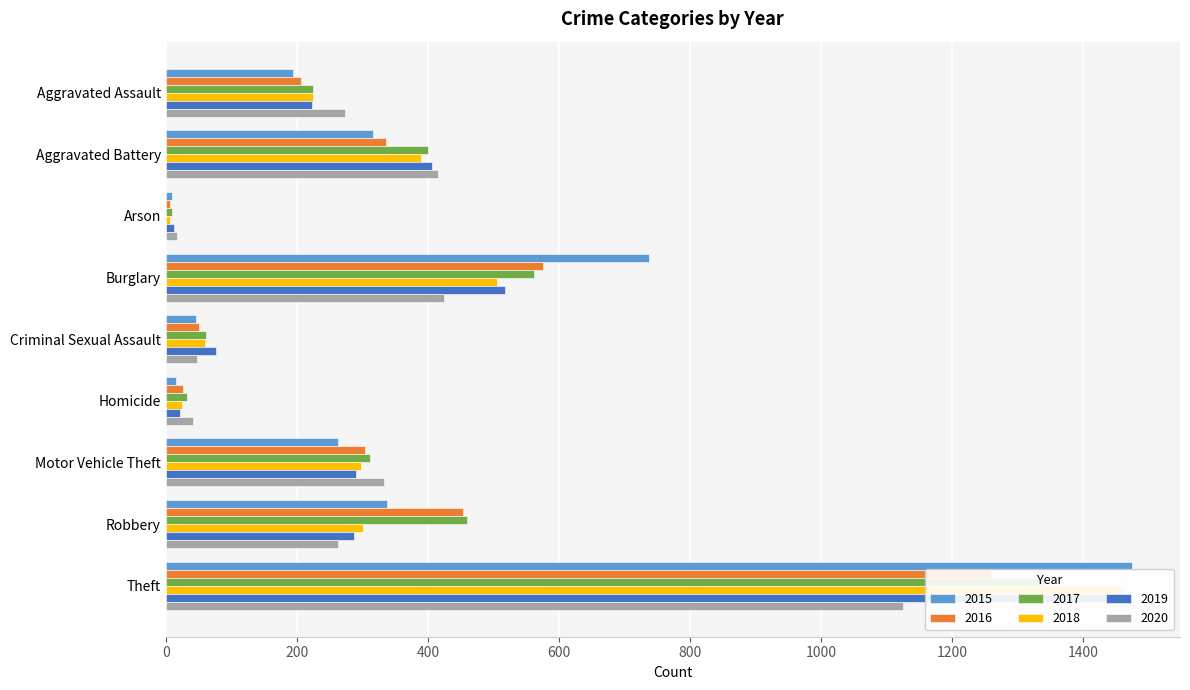

What position from the left is Burglary?

4